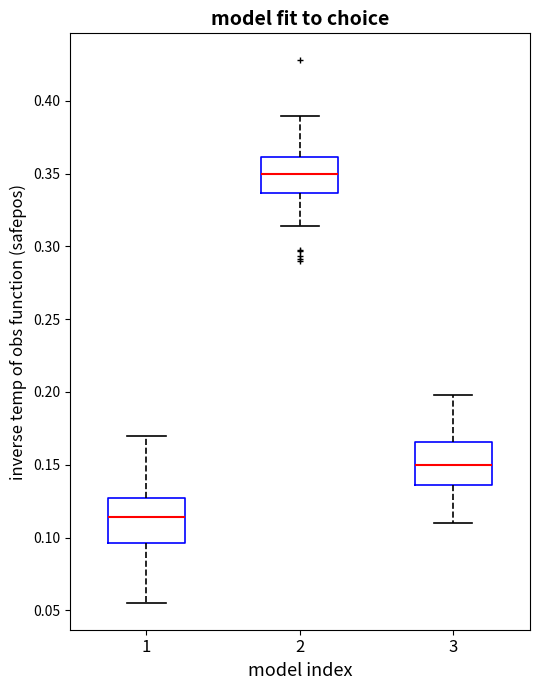

Where does the upper whisker of the box at x = 1 end on the y-axis? The values are not printed on the chart, so give them approximately, as read against the axis.

0.170